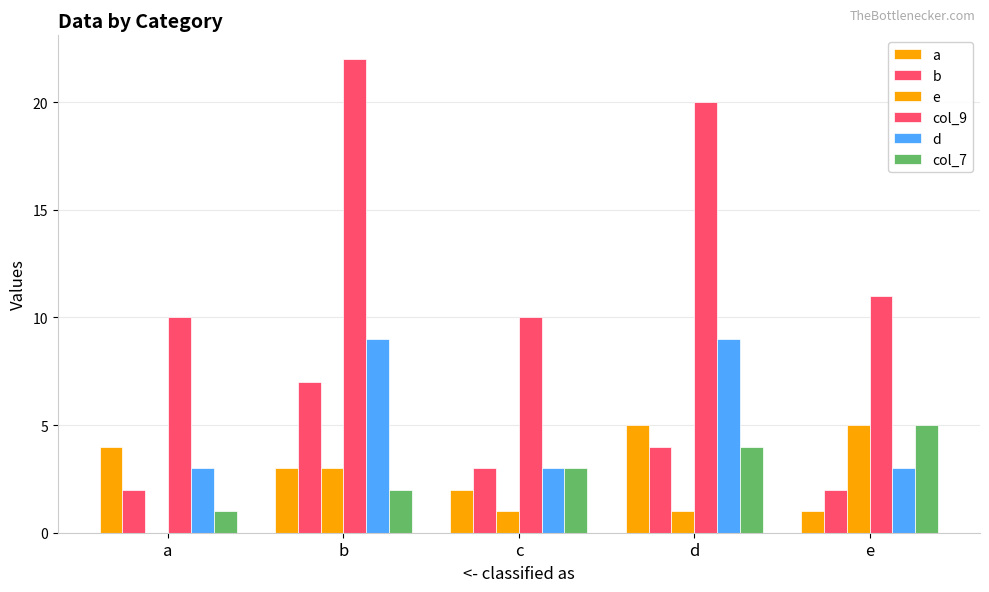

How many series are shown in this chart?

6